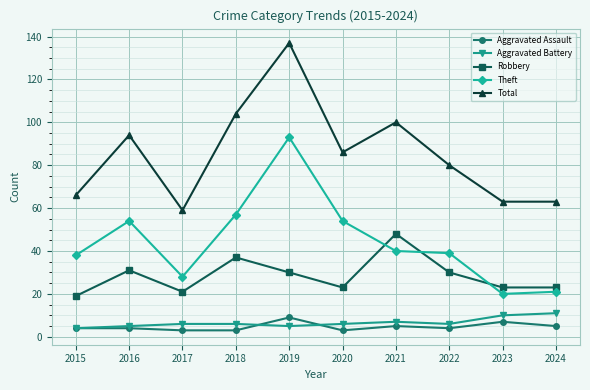

Is it true that Robbery equals 31 at 2016?

True